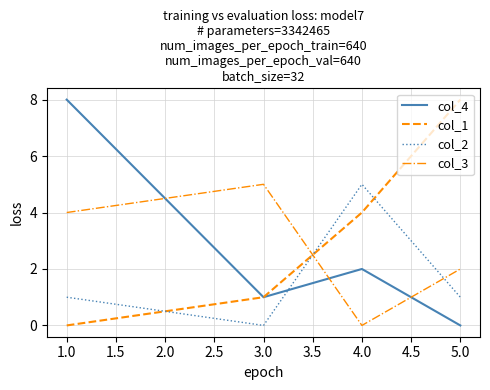

Is the value of col_1 at 4.0 greater than the value of col_3 at 4.0?

Yes